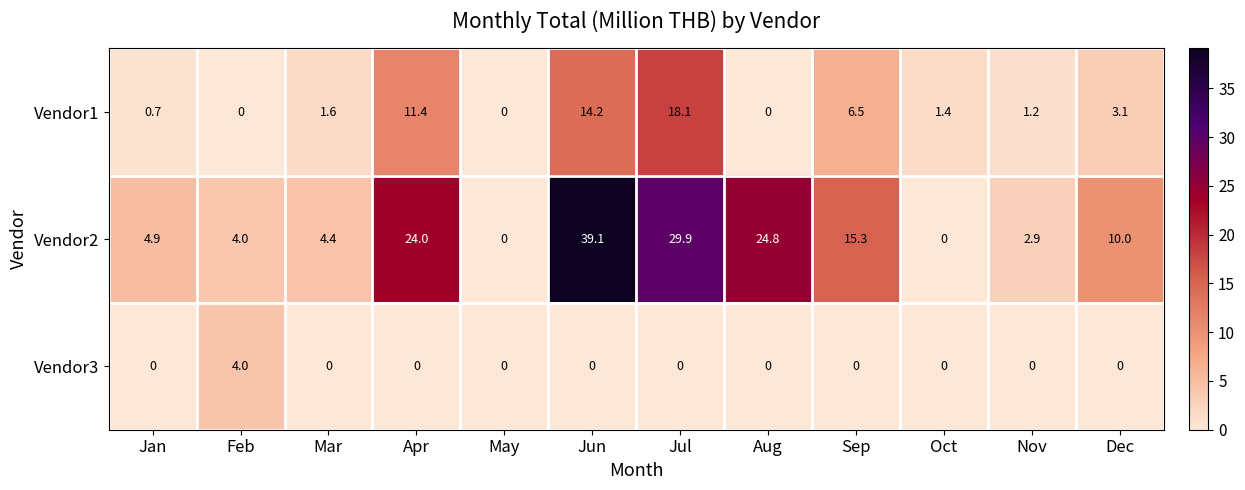

At Jan, list the series in order from largest to smallest.

Vendor2, Vendor1, Vendor3